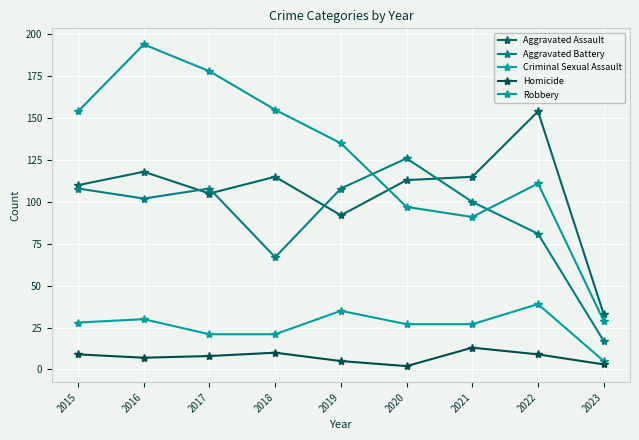

Where is Robbery nearest to the value 111?

2022